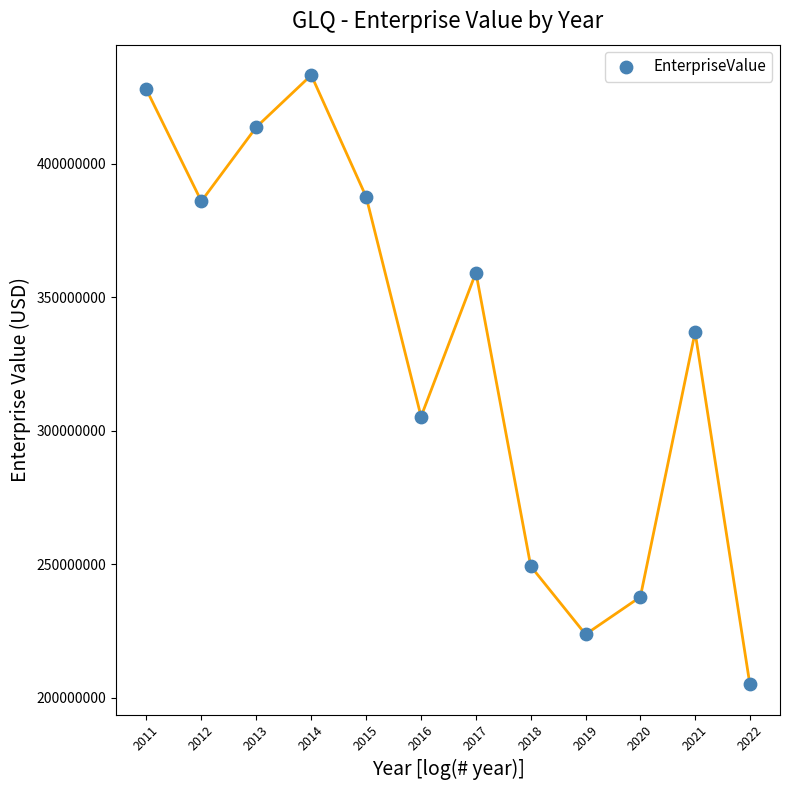

What is the average X value?

7.6